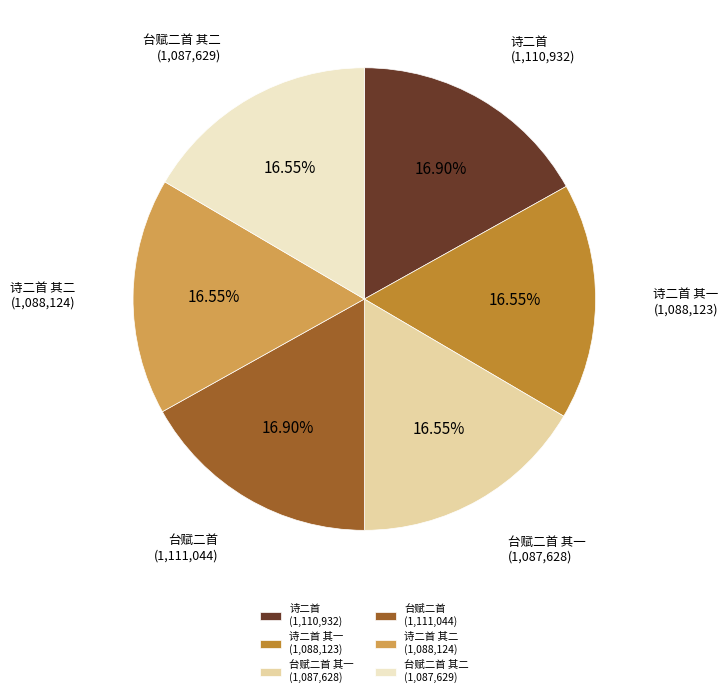

To the nearest percent, what is the average slice percentage?

17%